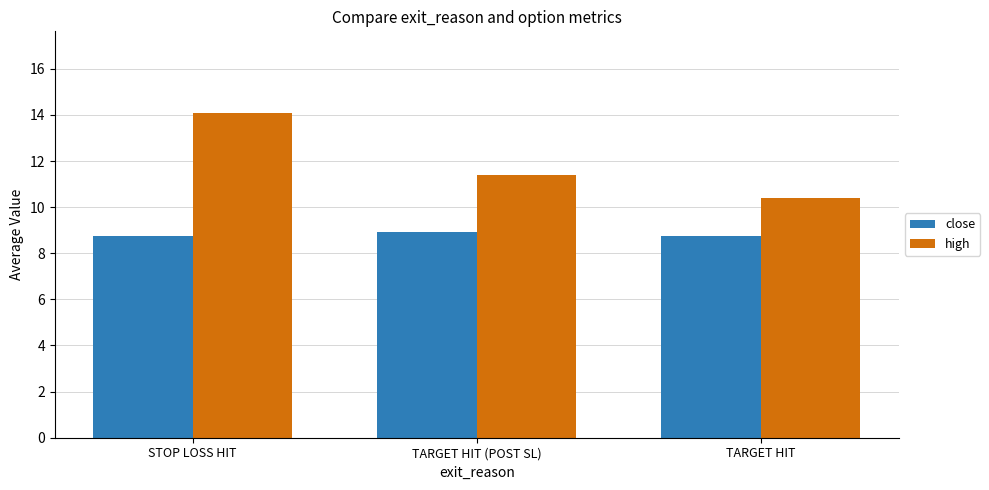

List the series in order of their overall mean, lowest first.

close, high